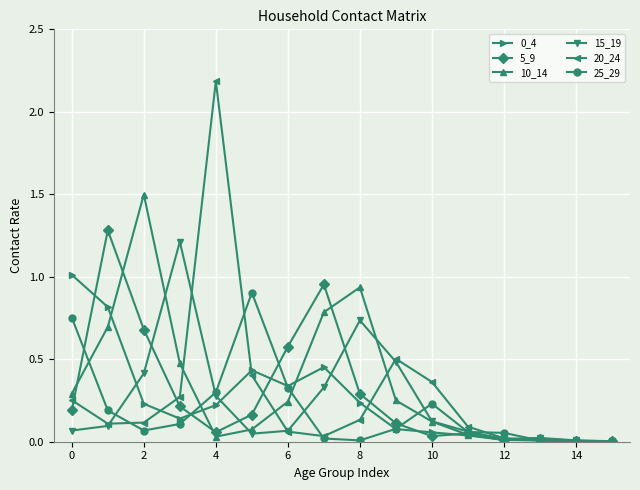

Which series has the widest spread of values?

20_24